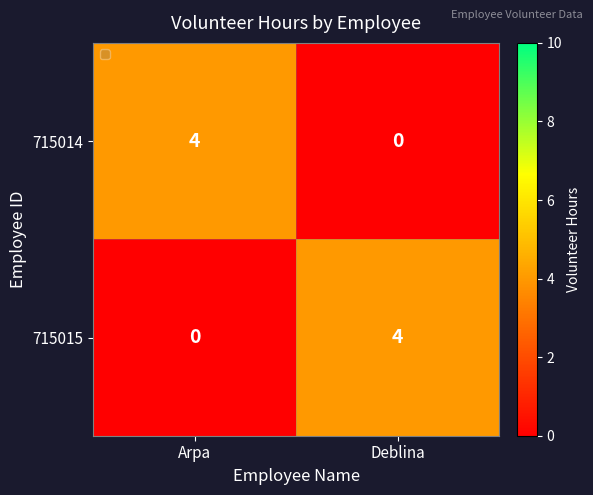

Read the 715014 value at Arpa.

4